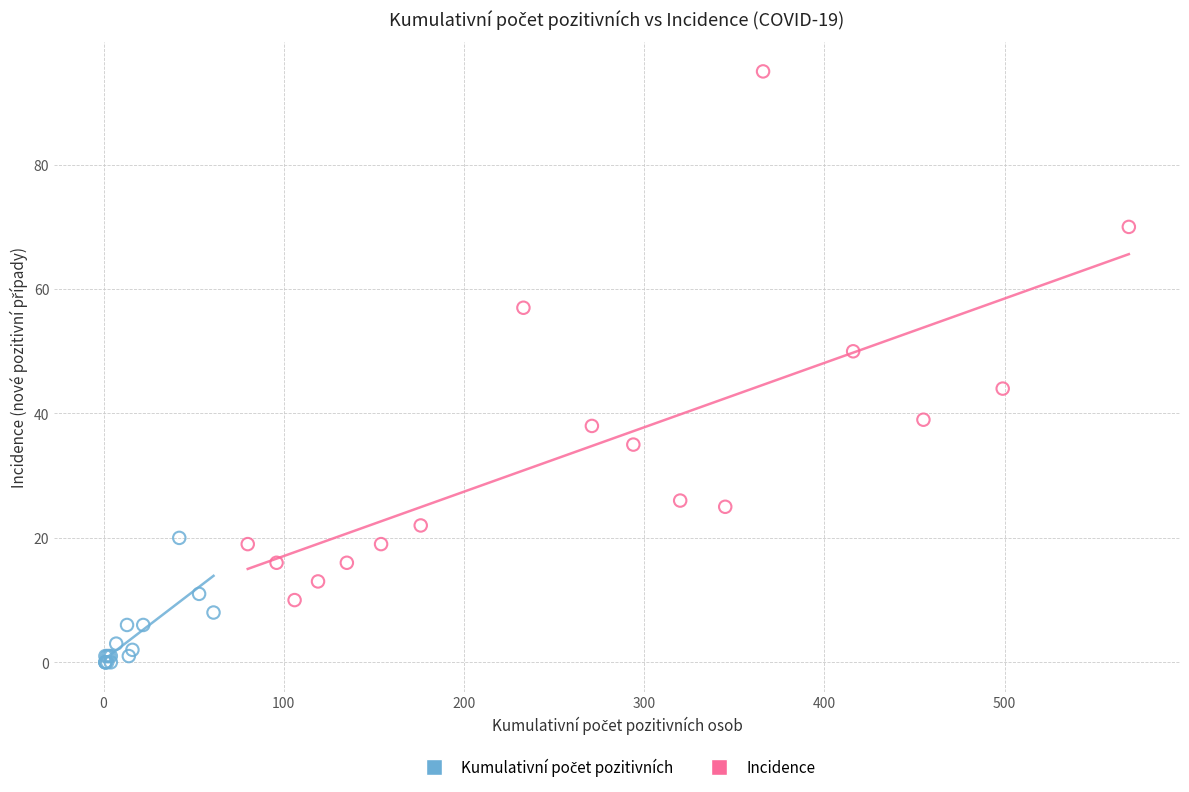

Which series has the widest spread of Y values?

Incidence